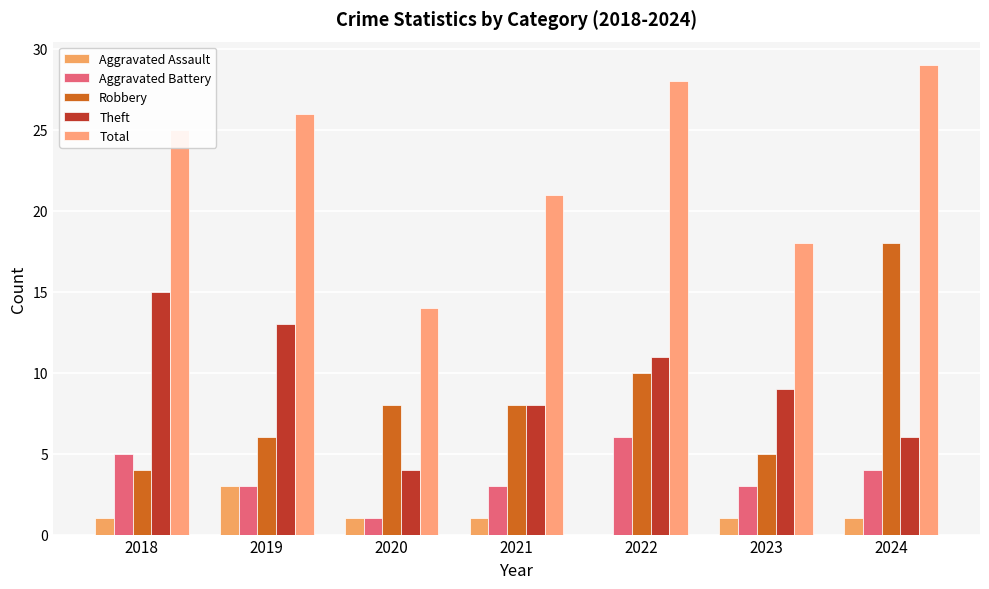

Which has a higher value, 2020 or 2019?

2019